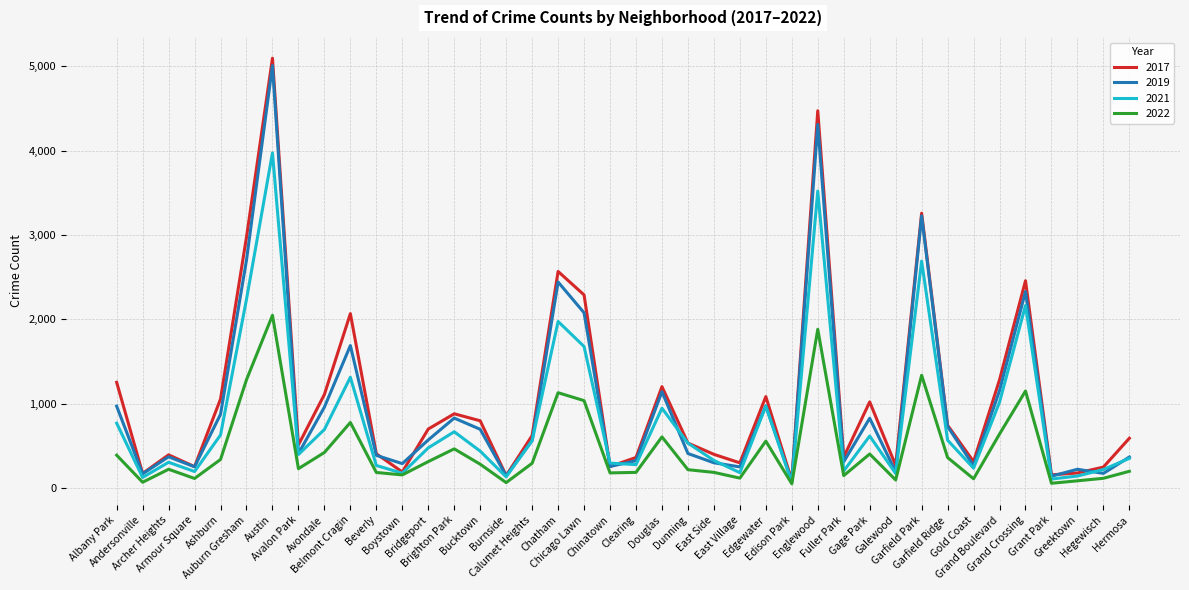

What is the spread (max minus min) of values at Edison Park?

39